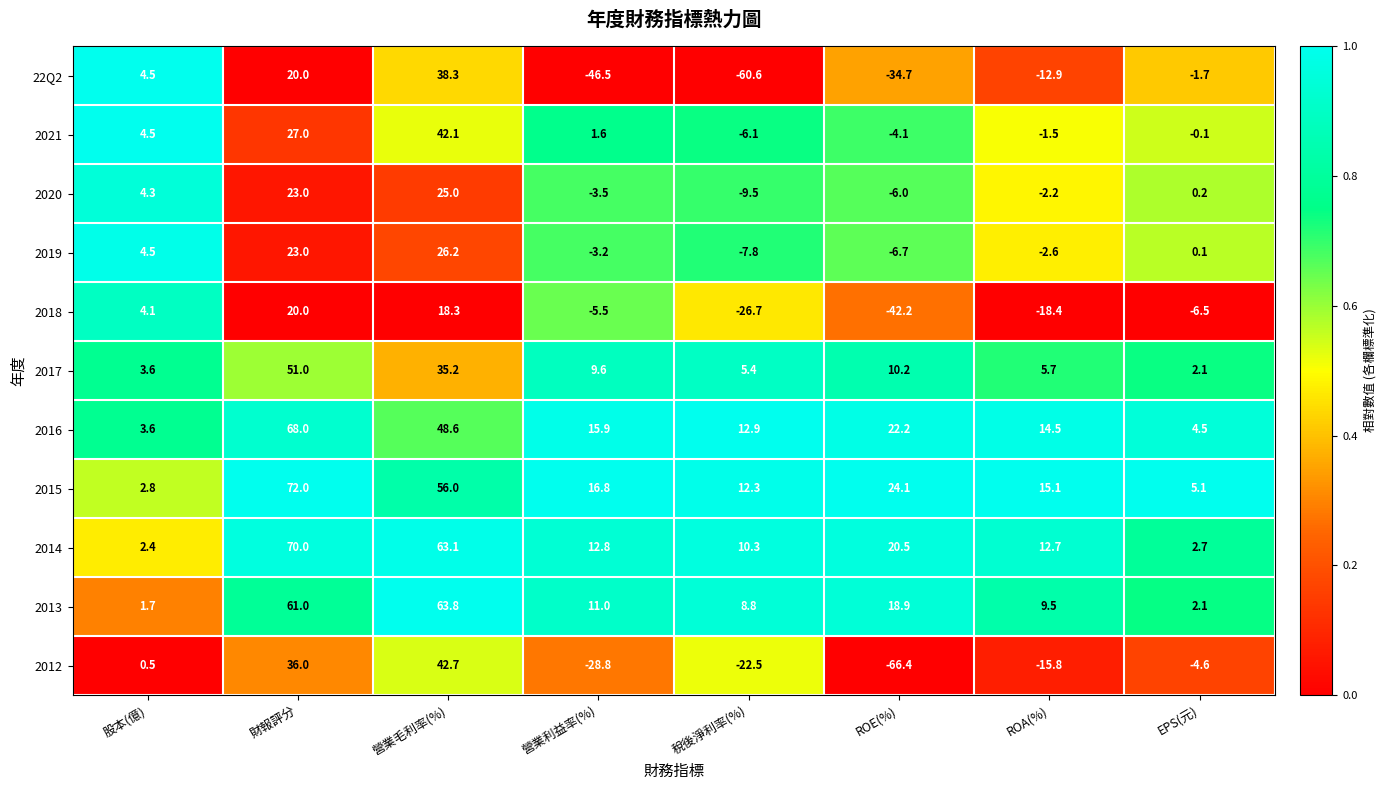

Is the value of 2018 at ROE(%) greater than the value of 2016 at ROA(%)?

No